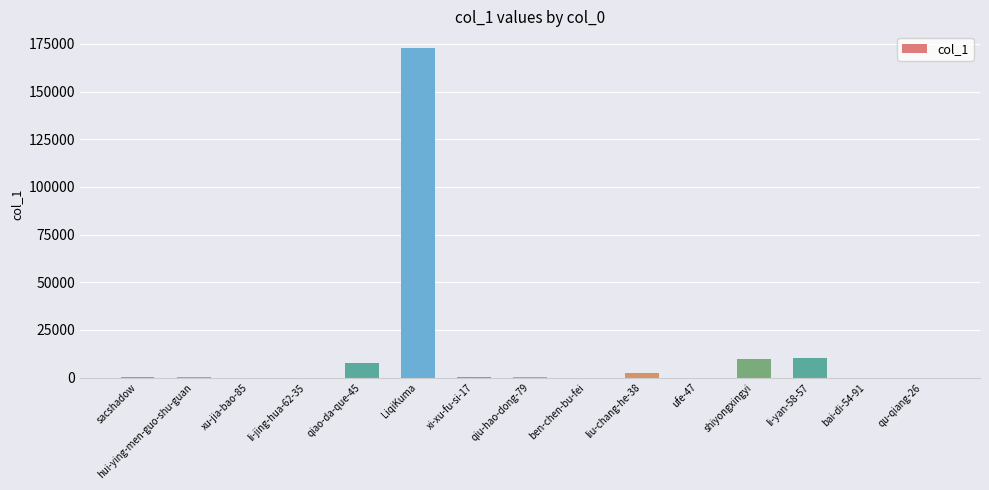

Is it true that the value at qiao-da-que-45 is 7525?

True